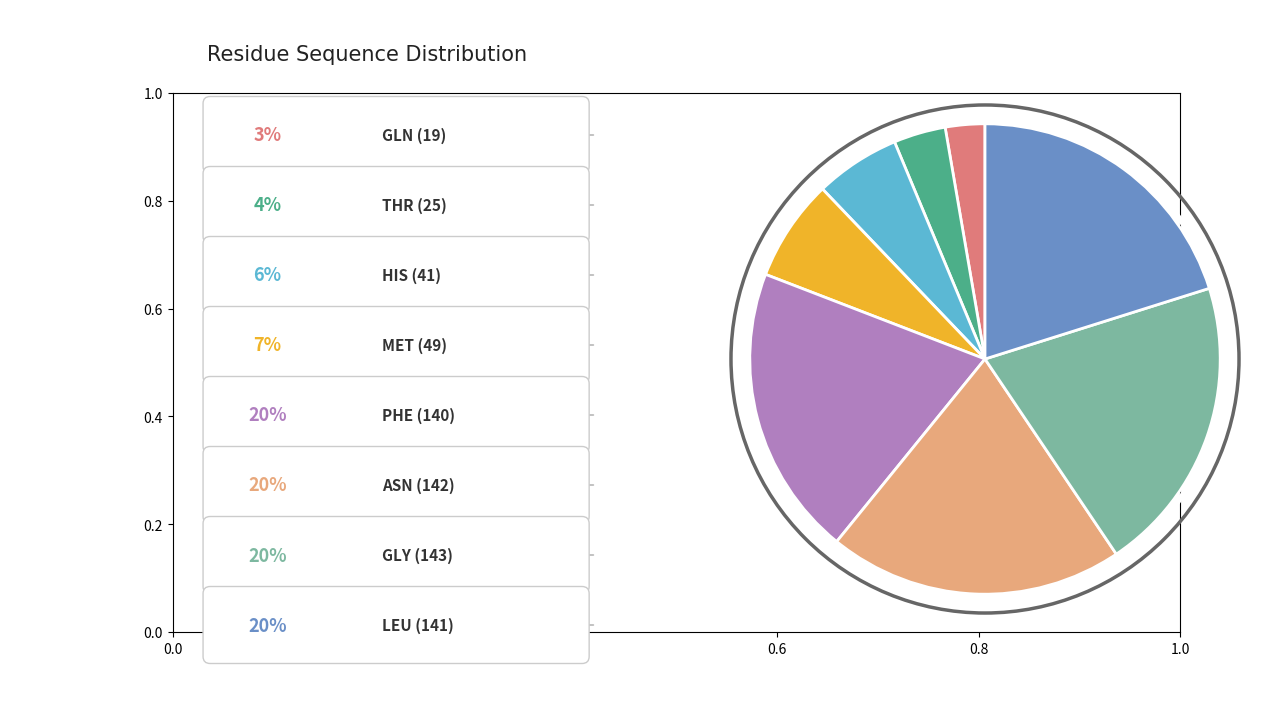

Is there a majority slice in this chart?

No